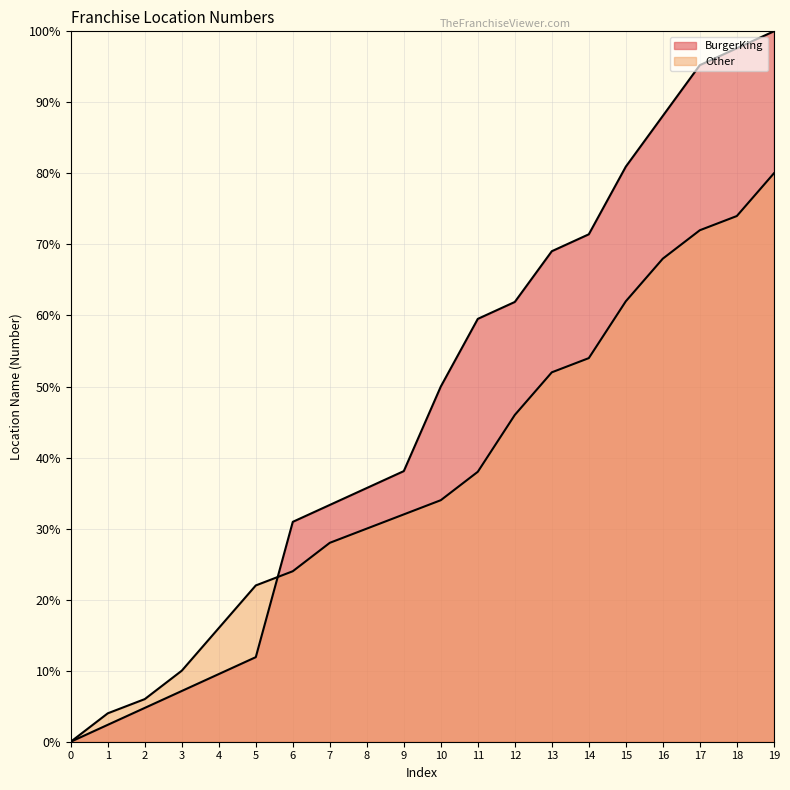

Is the value of BurgerKing at 7 greater than the value of Other at 18?

No